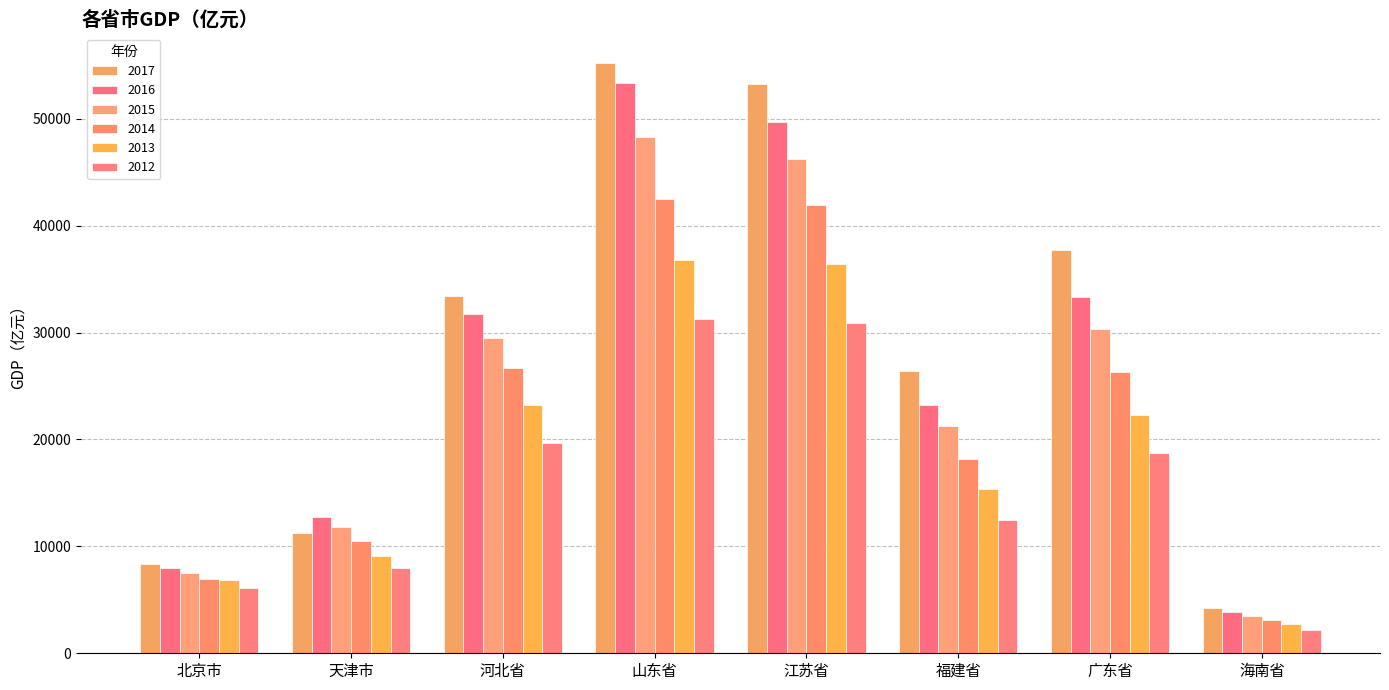

What are all the series names shown in the legend?

2017, 2016, 2015, 2014, 2013, 2012